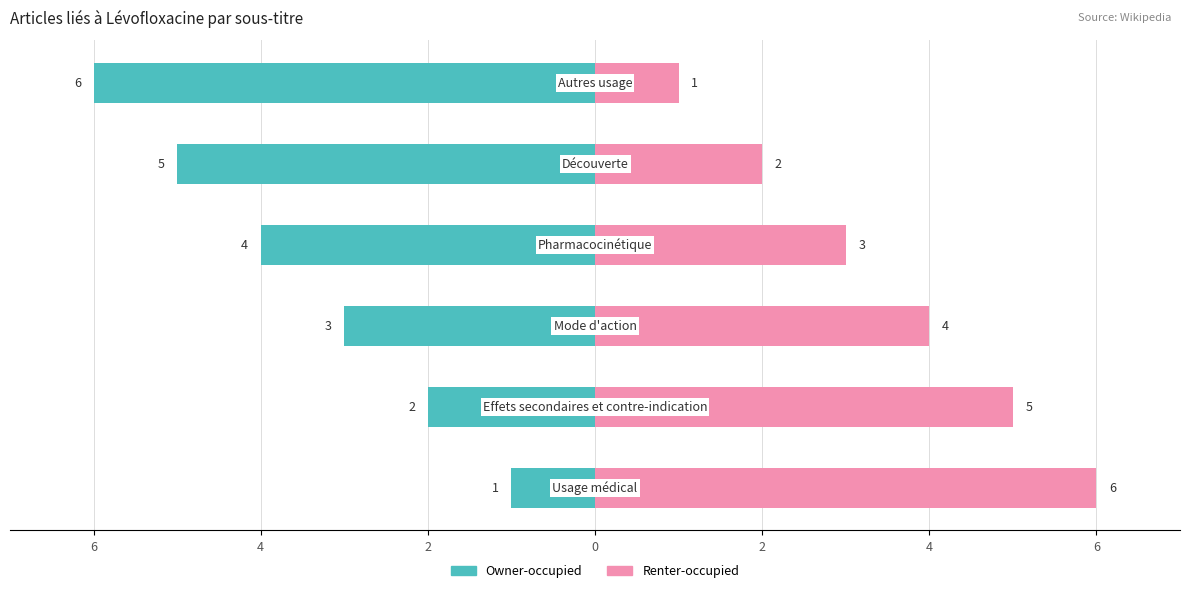

What is the maximum value shown in the chart?

6